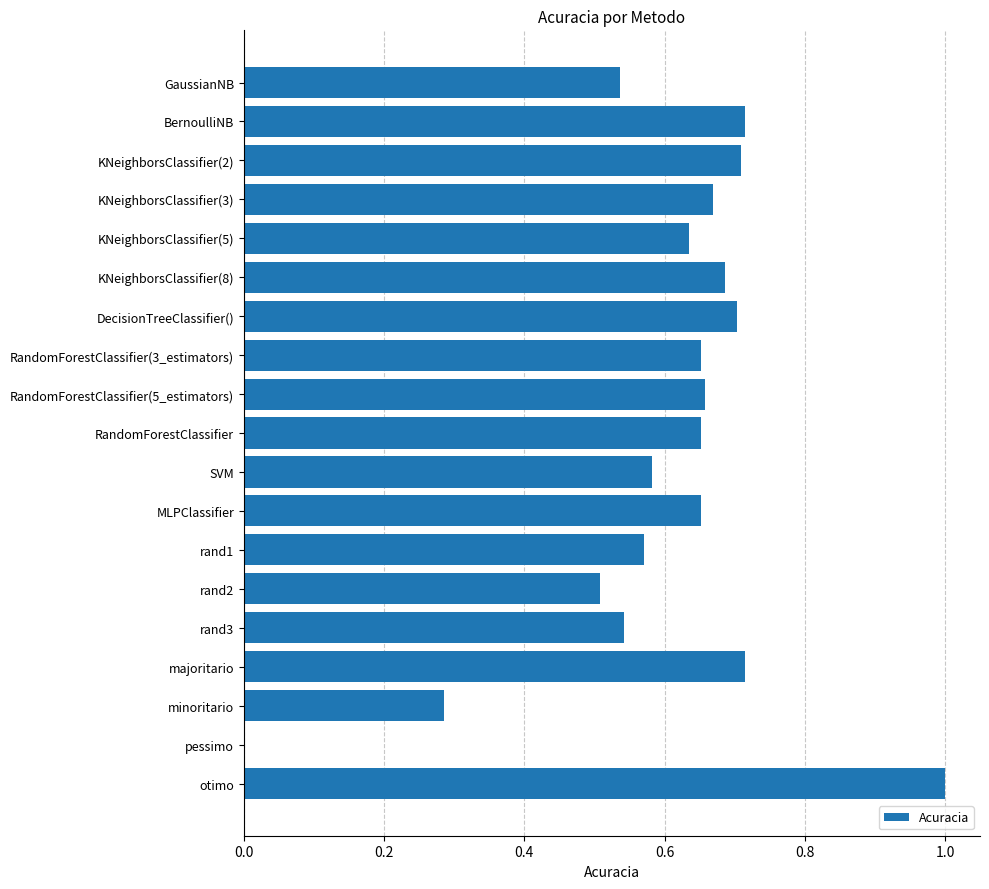

Which has a higher value, rand1 or RandomForestClassifier(3_estimators)?

RandomForestClassifier(3_estimators)